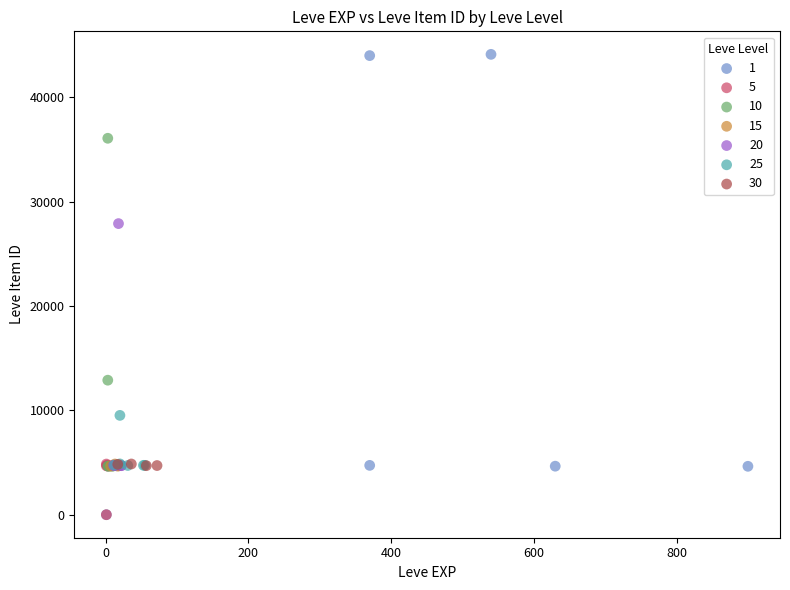

What are all the series names shown in the legend?

1, 5, 10, 15, 20, 25, 30